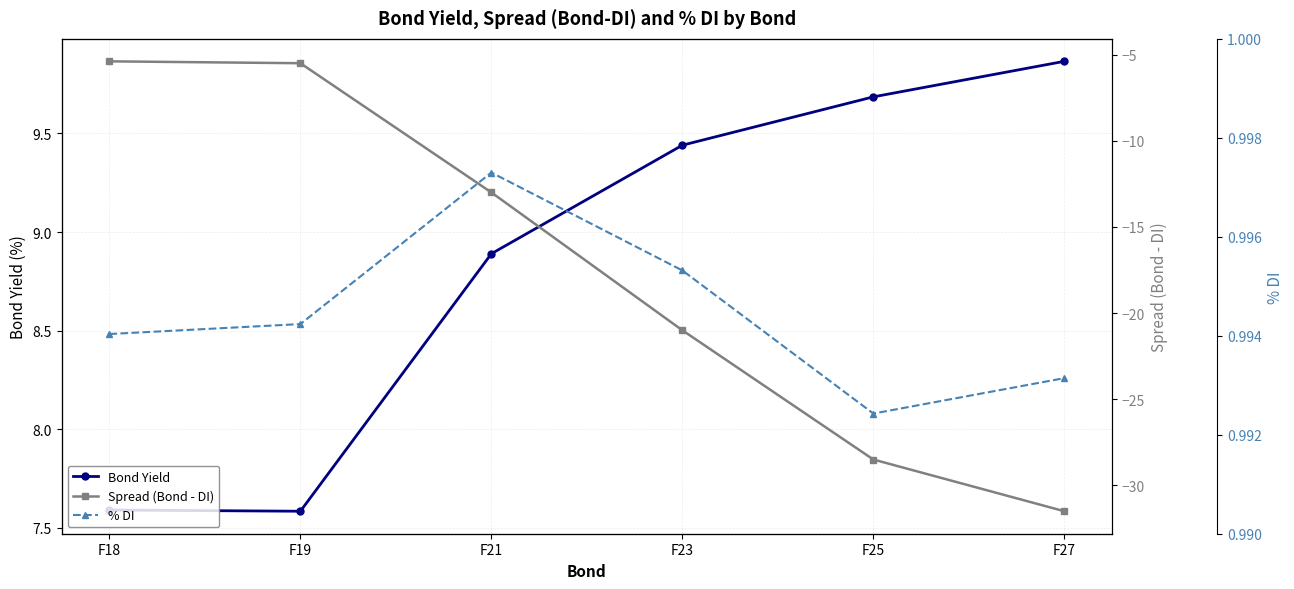

List the labels in order of % DI value, largest first.

F21, F23, F19, F18, F27, F25